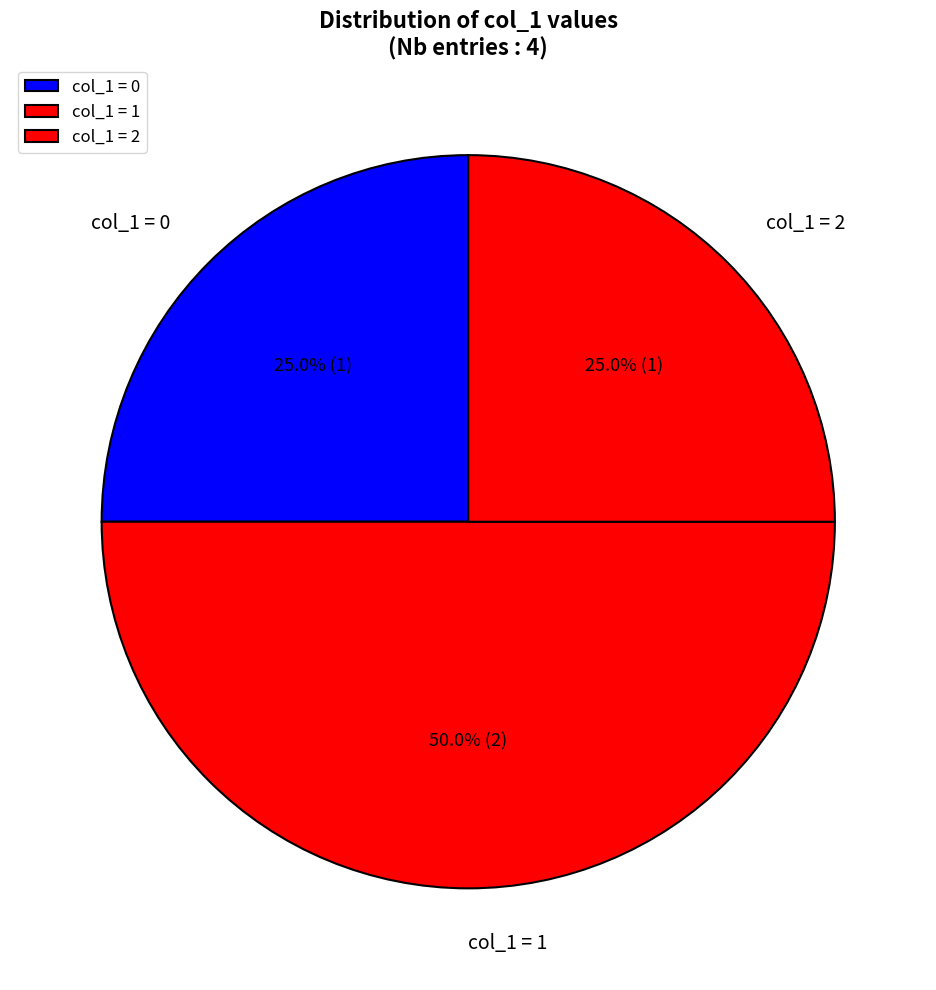

Do col_1 = 1 and col_1 = 0 together represent more than half of the pie?

Yes